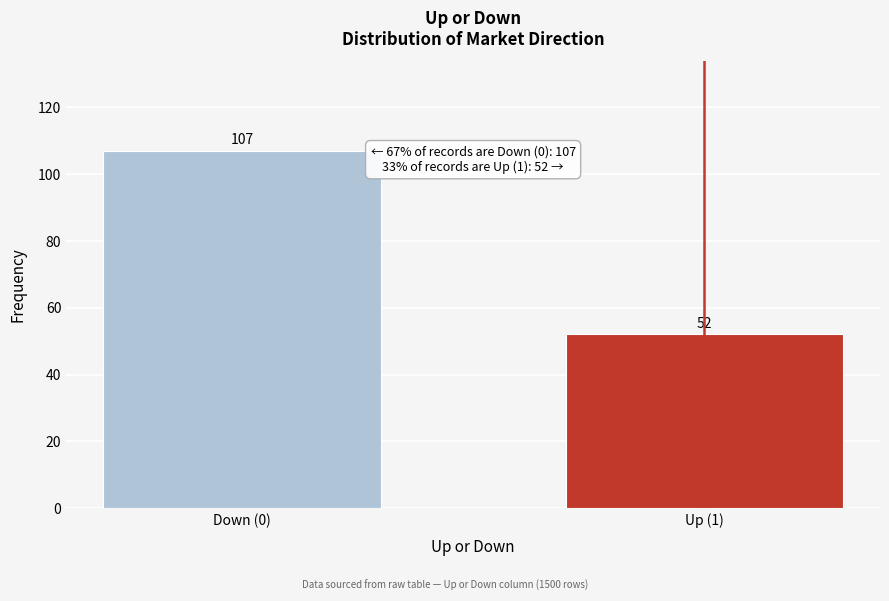

Reading right to left, what are all the values shown in this chart?

52	107